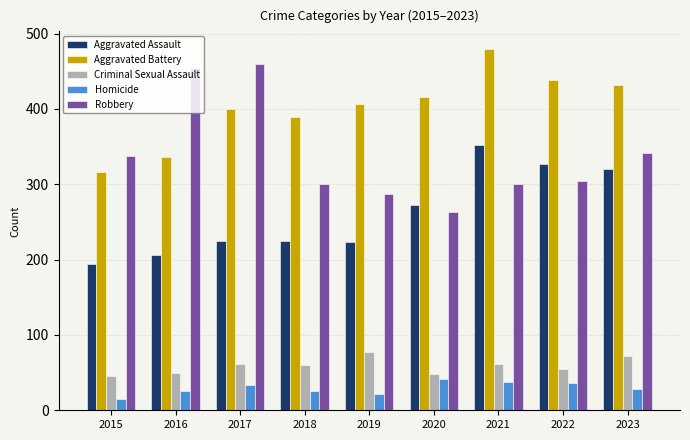

Which series has the largest range (max minus min)?

Robbery